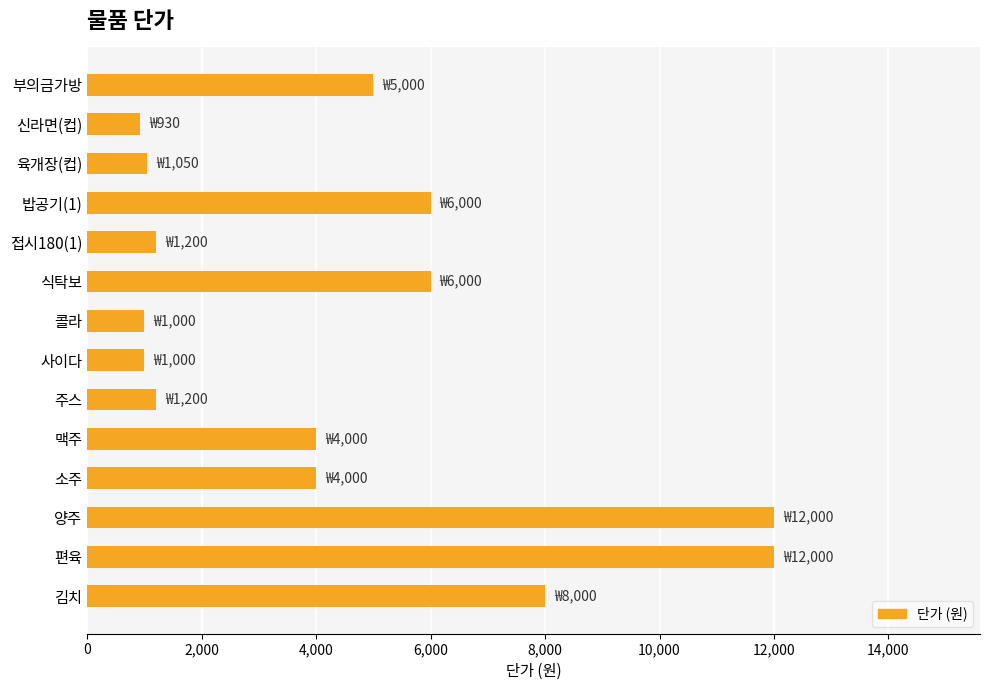

What is the label of the 3rd bar from the bottom?

양주